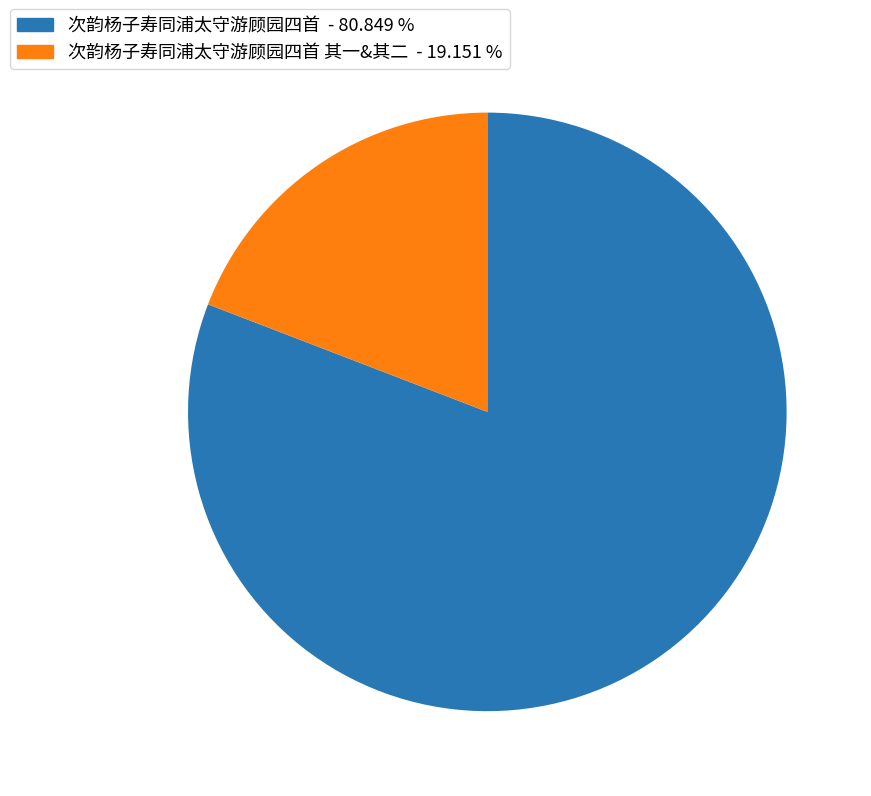

Which slice is the largest?

次韵杨子寿同浦太守游顾园四首 - 80.849 %